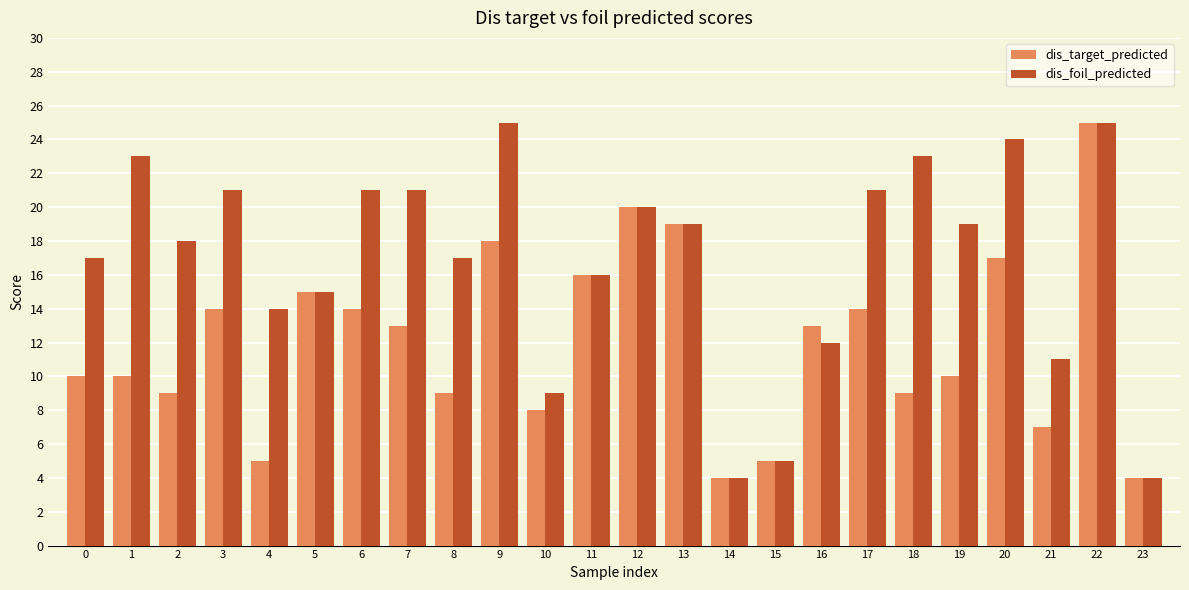

What is the approximate value of dis_foil_predicted at 4, to the nearest 10?

10